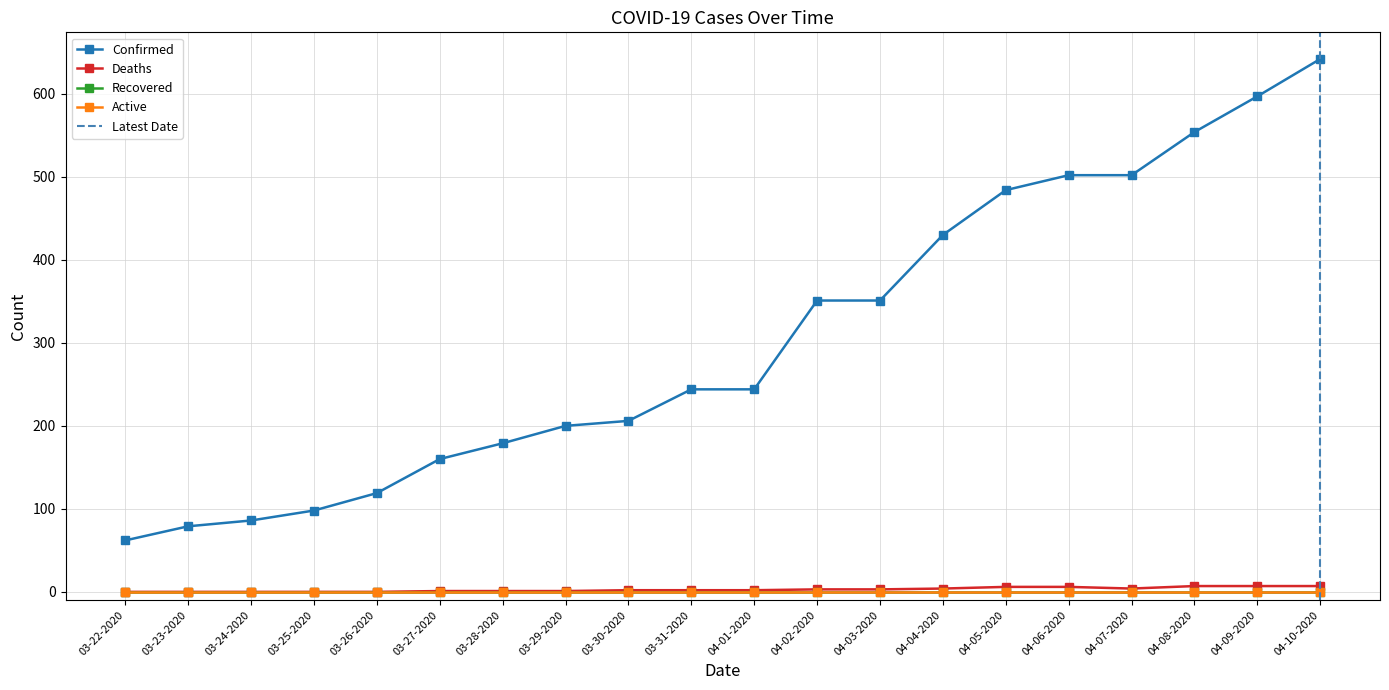

How many categories are shown in the chart?

20